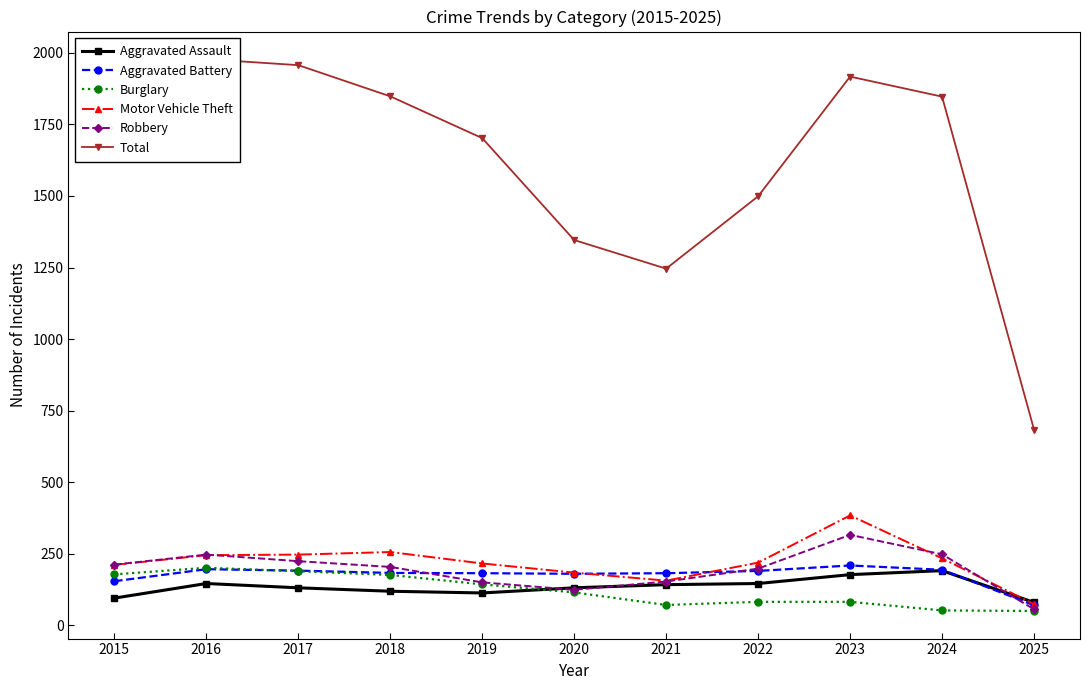

Rank the series by their maximum value, from highest to lowest.

Total, Motor Vehicle Theft, Robbery, Aggravated Battery, Burglary, Aggravated Assault